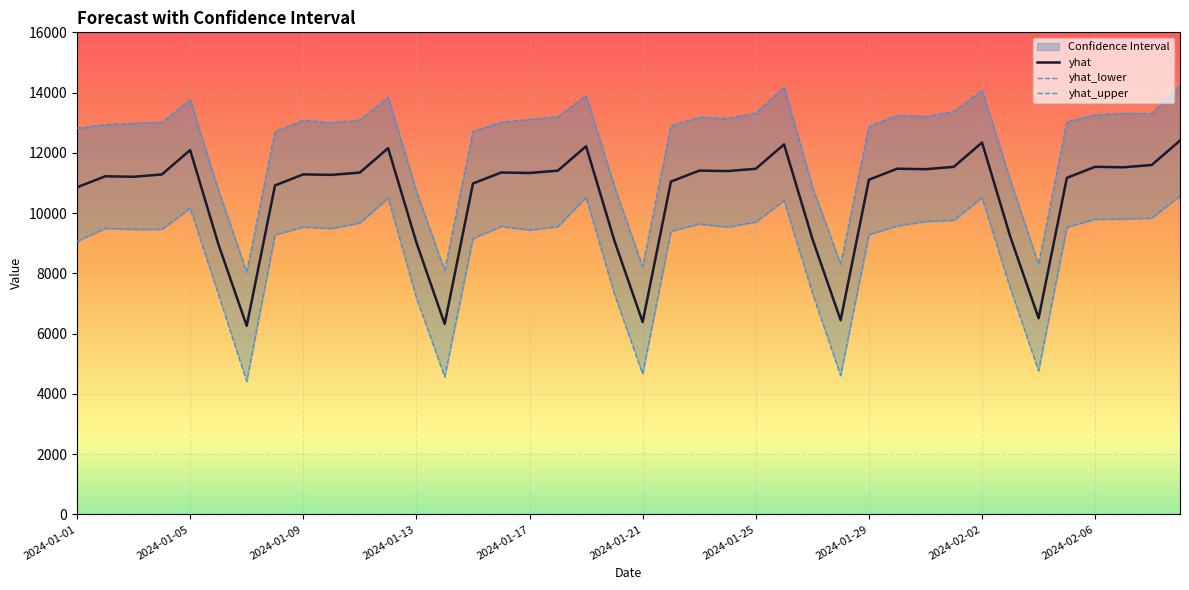

Between 2024-01-15 and 2024-01-25, which is larger?

2024-01-25